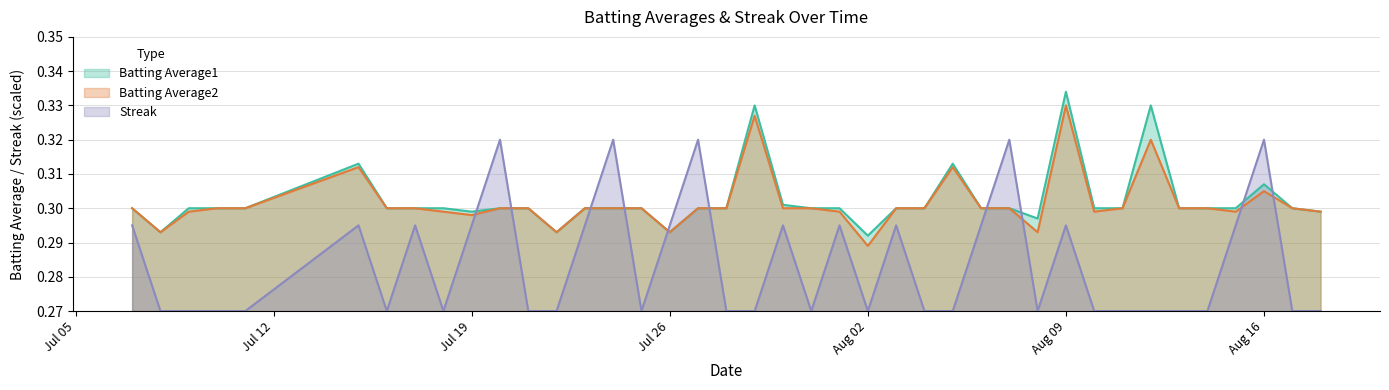

How many lines are shown in the chart?

3